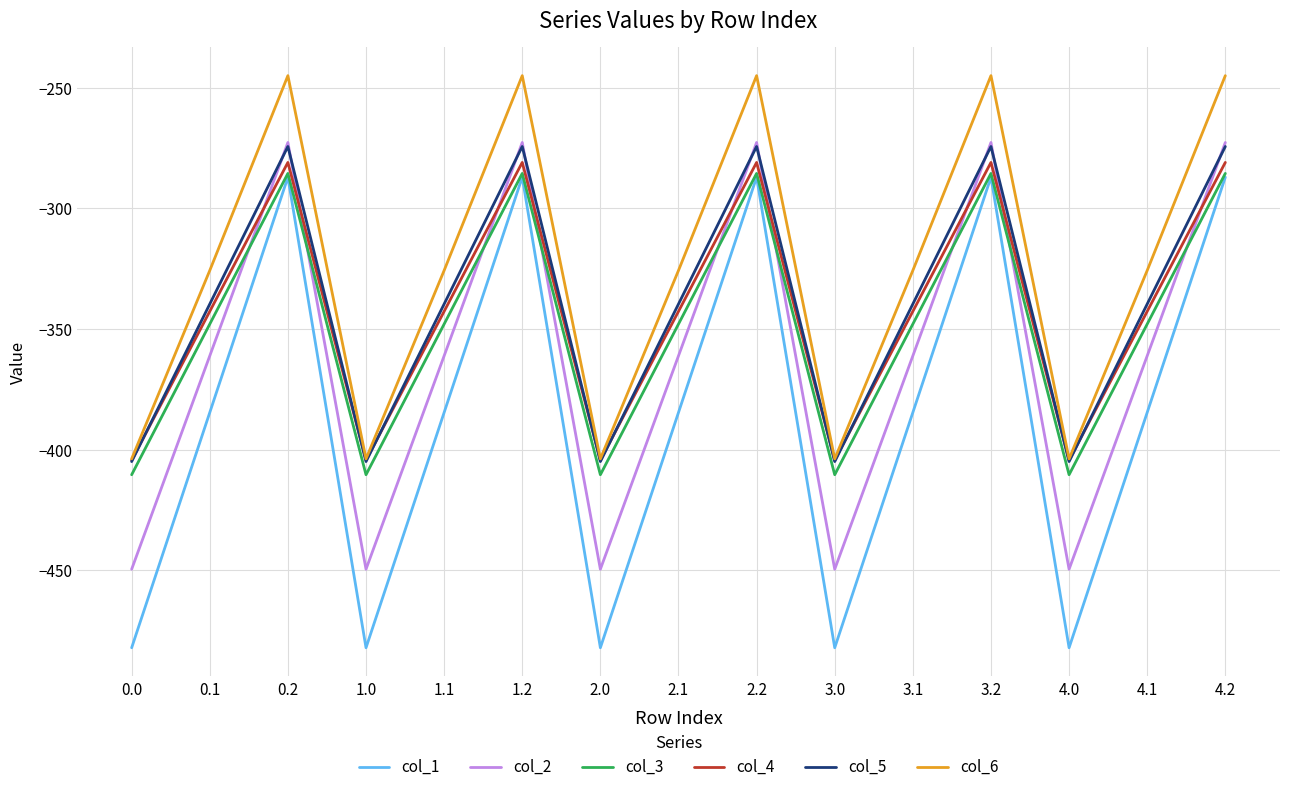

True or false: col_2 and col_1 intersect in this chart.

False